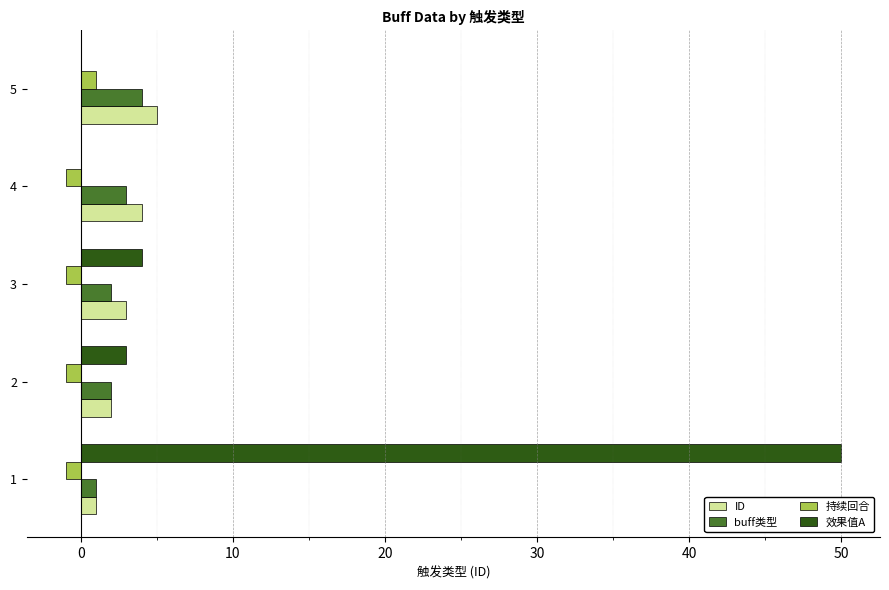

Which series changed the most between 1 and 2?

效果值A